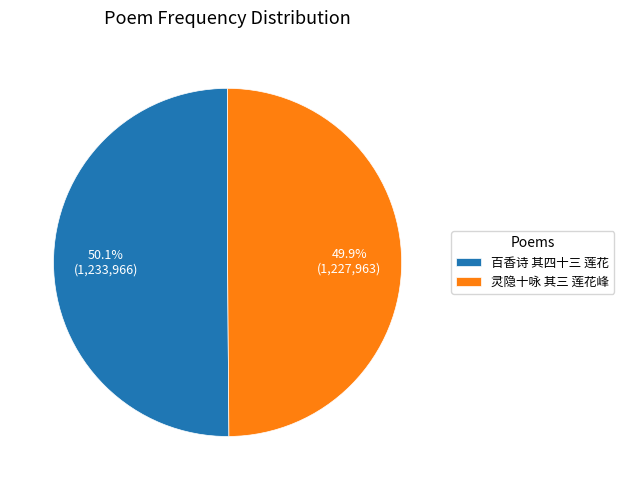

Count the number of slices in the pie.

2